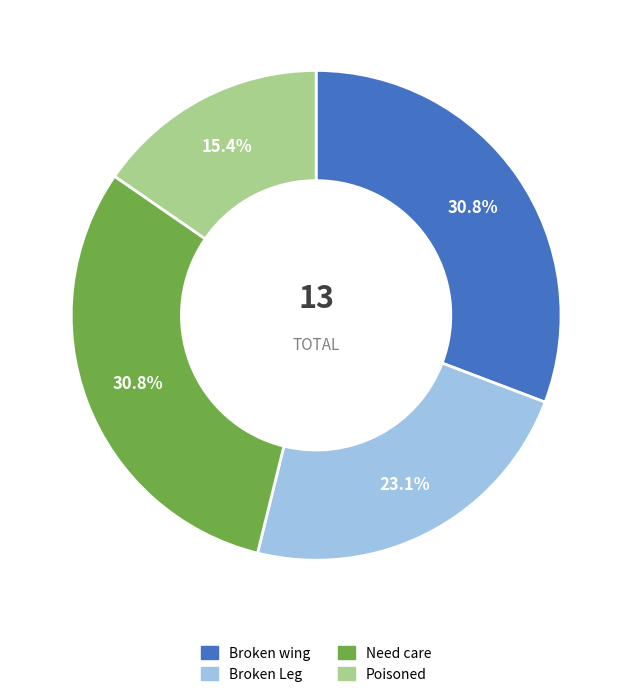

Between Broken wing and Broken Leg, which is larger?

Broken wing